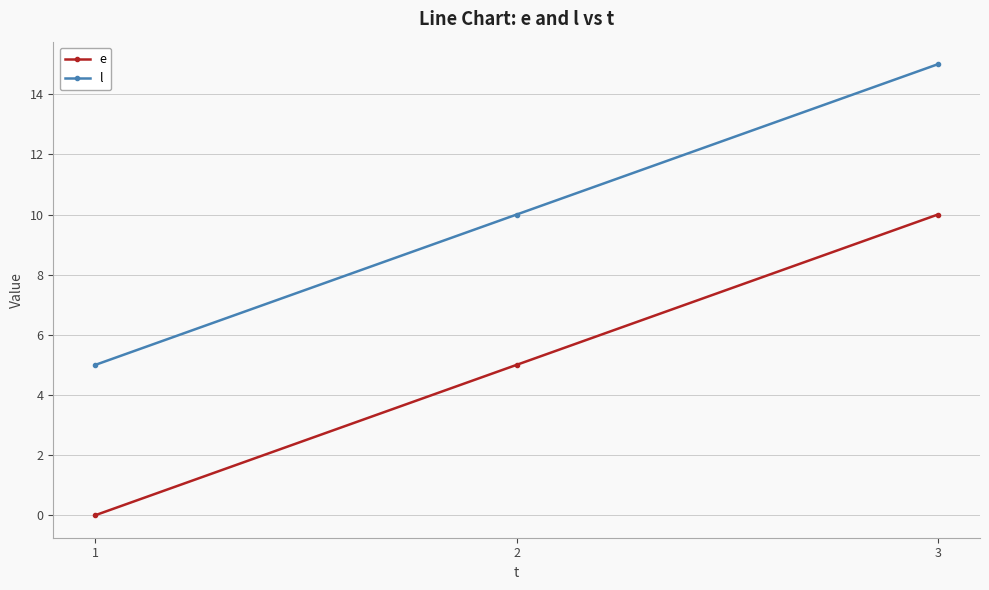

What is the total value across all series at 2?

15